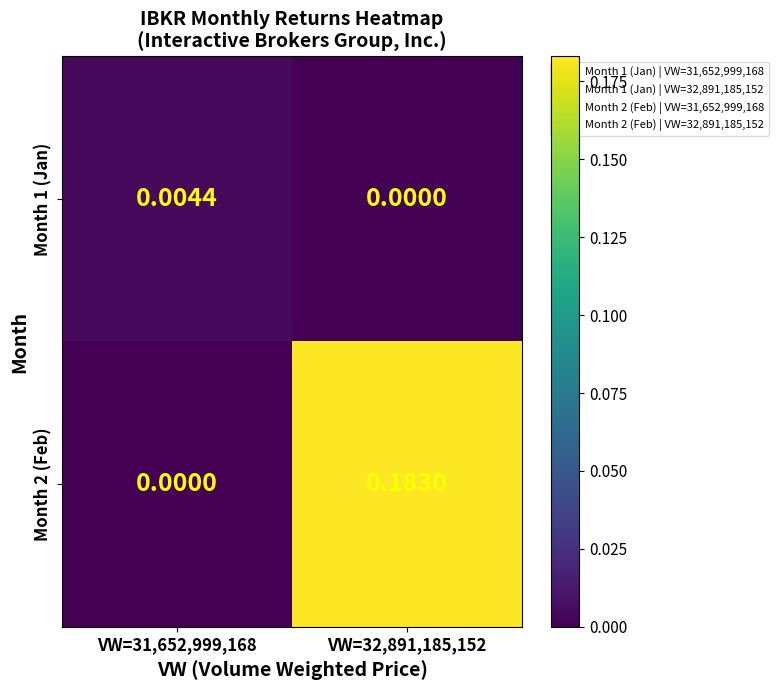

How many categories are shown in the chart?

2